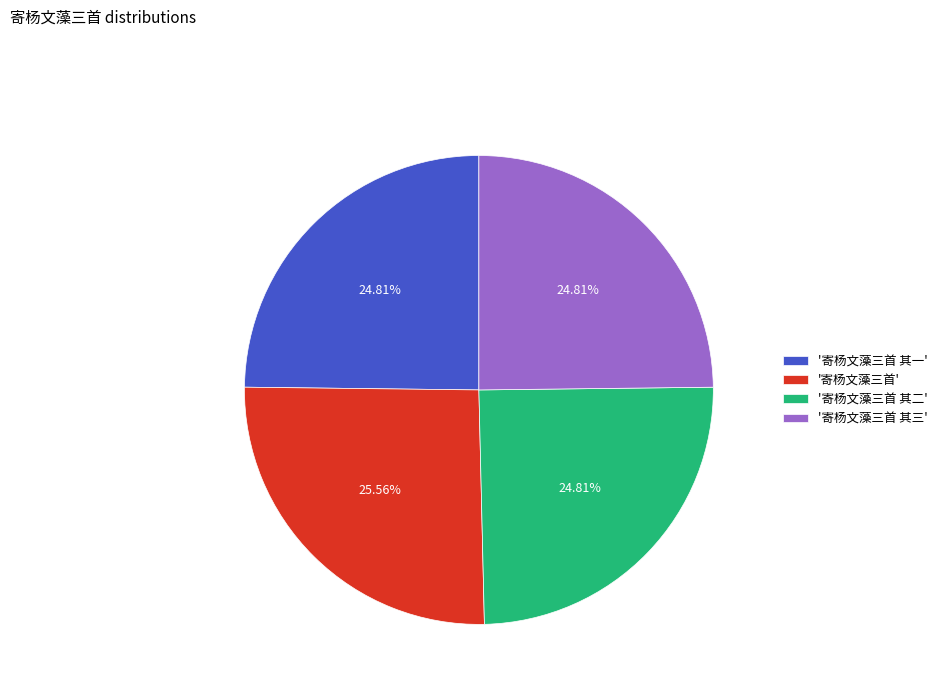

Does '寄杨文藻三首 其一' account for over 50% of the chart?

No